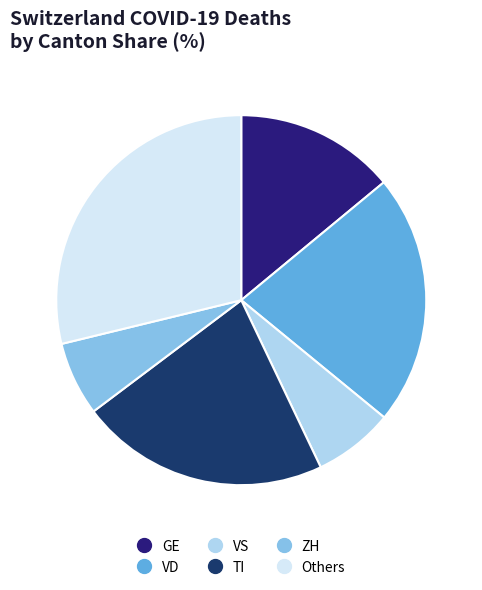

Is there any slice that represents more than half of the pie?

No